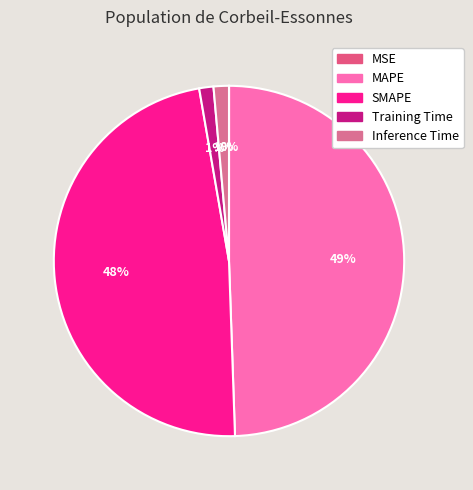

True or false: Training Time accounts for 1% of the total.

True